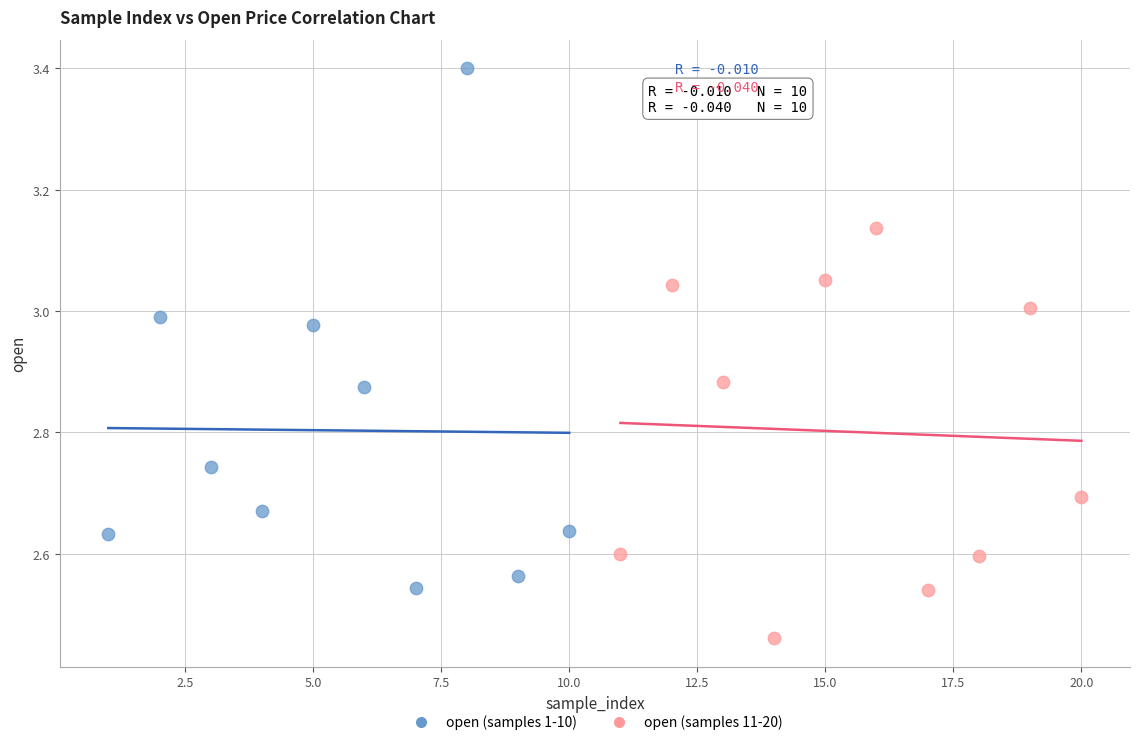

Which series reaches the maximum Y coordinate?

open (samples 1-10)